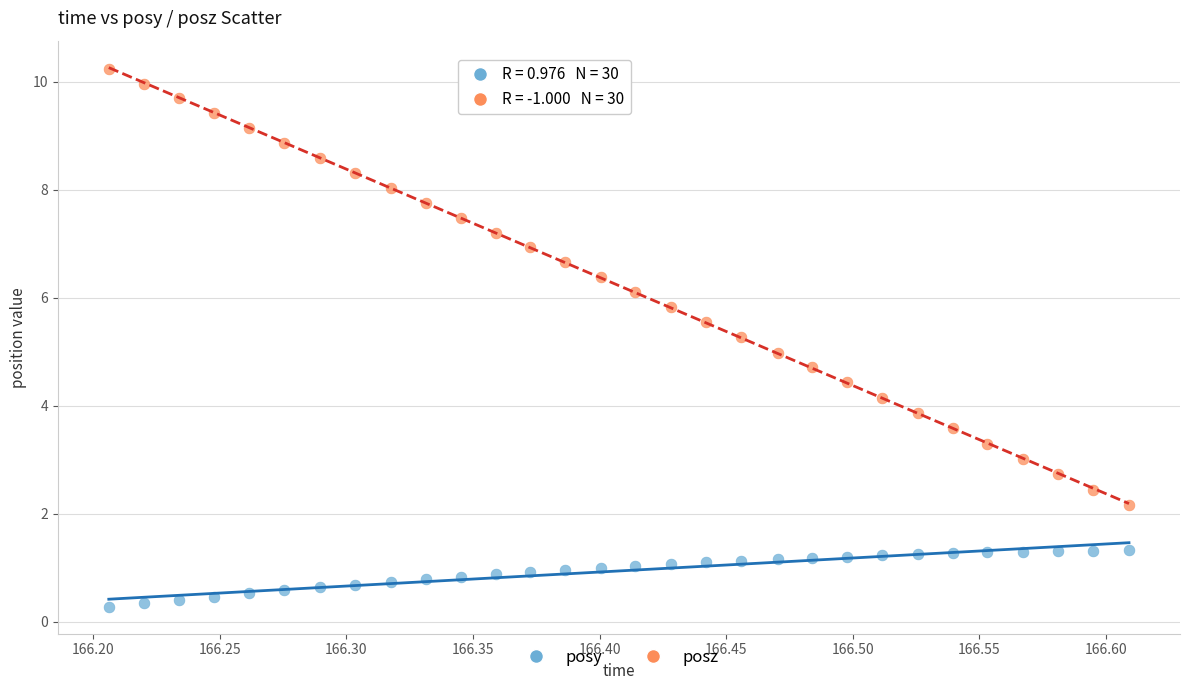

Which series reaches the maximum Y coordinate?

posz